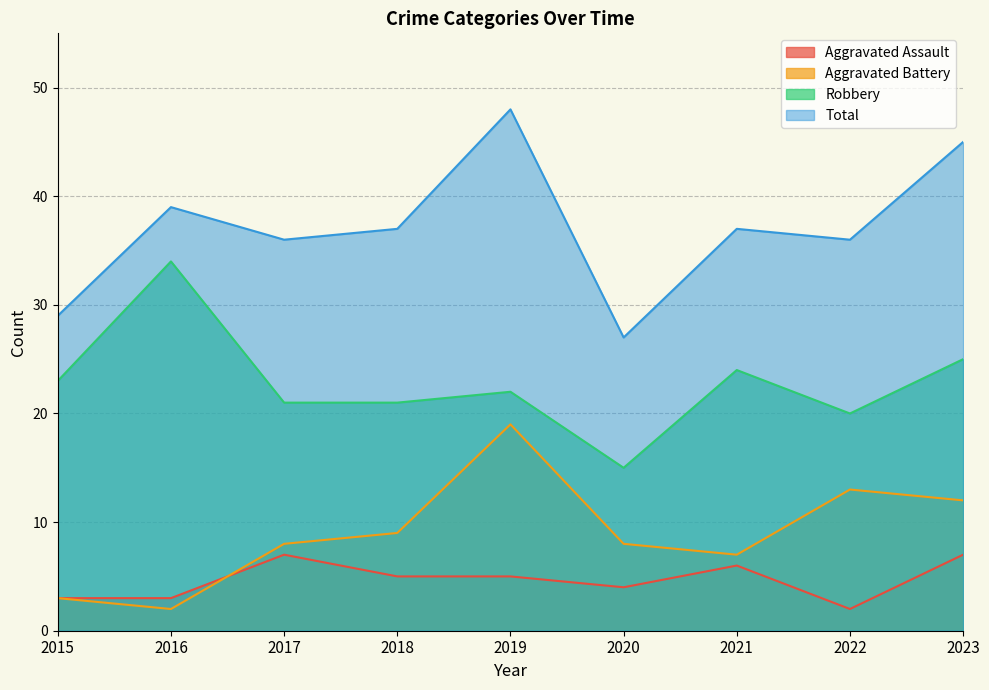

What is the minimum value for Aggravated Battery?

2